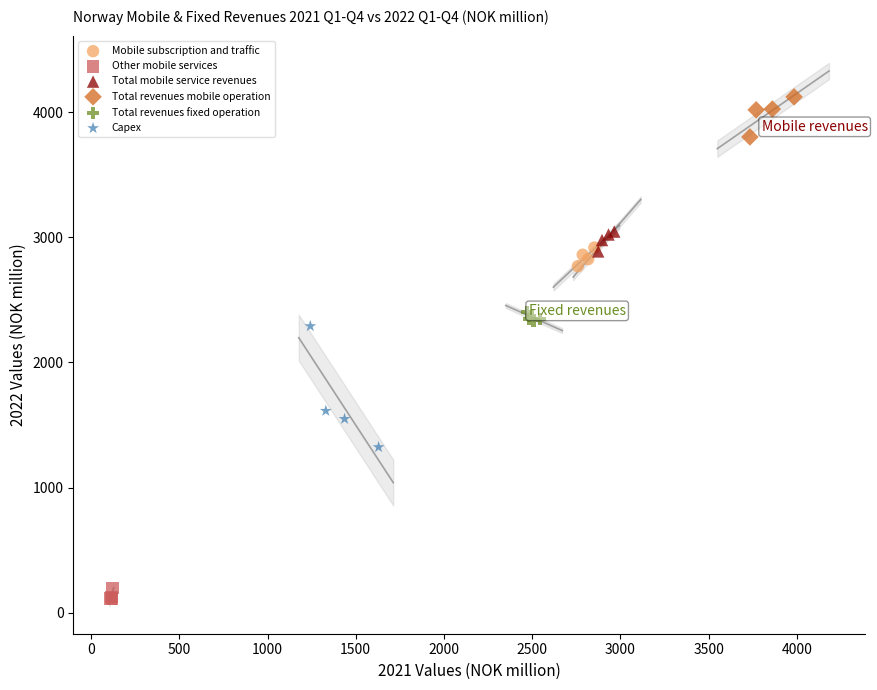

Which series contains the lowest Y value?

Other mobile services